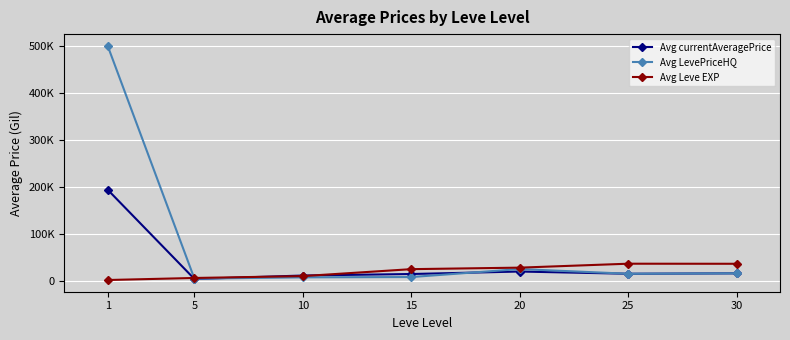

What is the difference between the second highest and minimum values in the Avg LevePriceHQ series?

20440.5